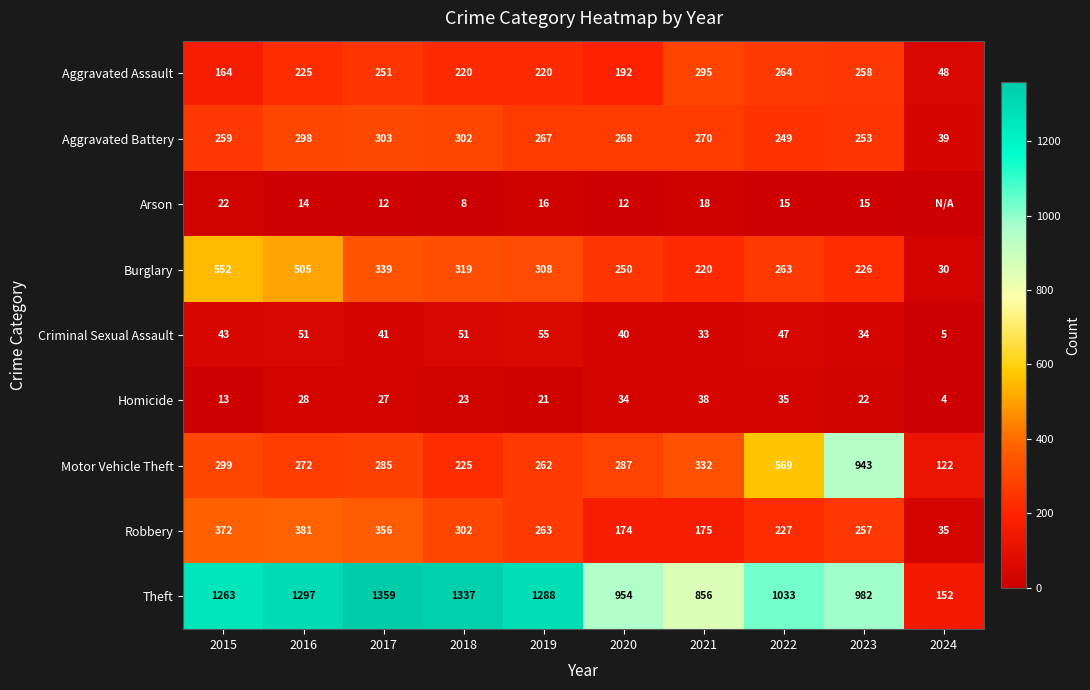

At which label does Homicide reach its minimum?

2024